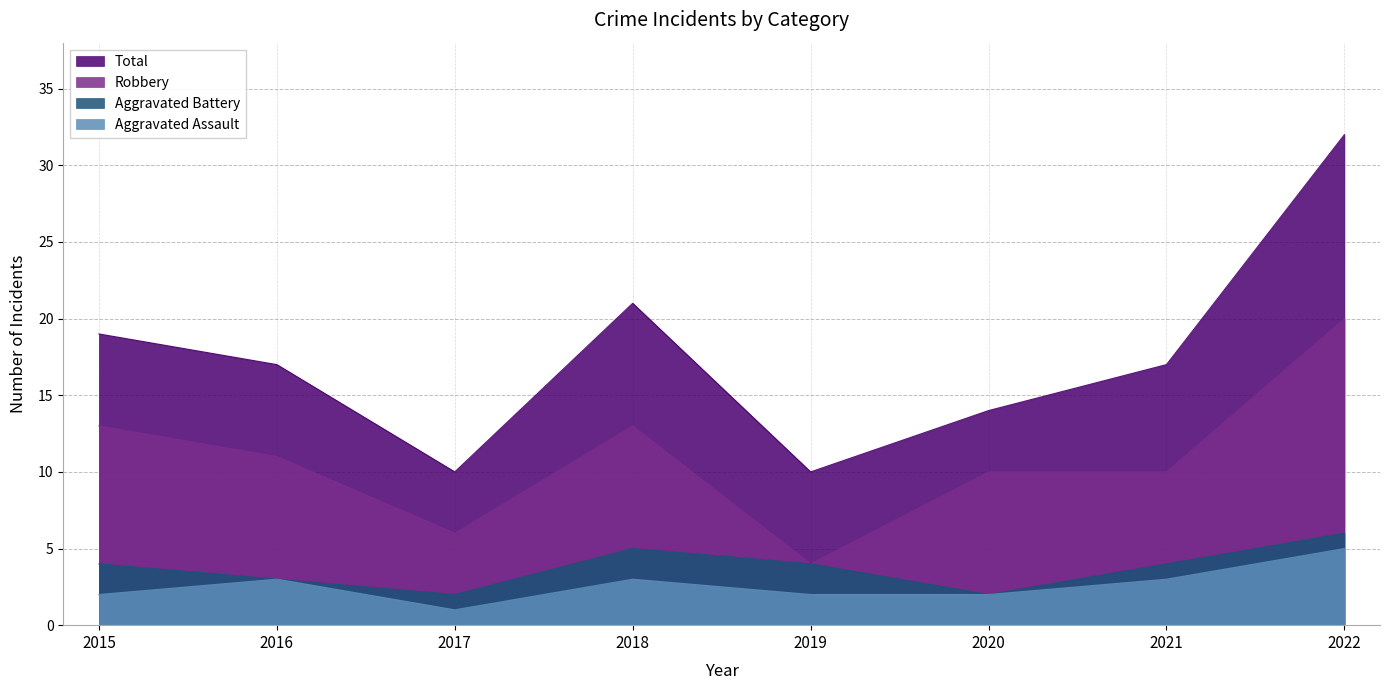

Where is Aggravated Battery nearest to the value 4?

2015